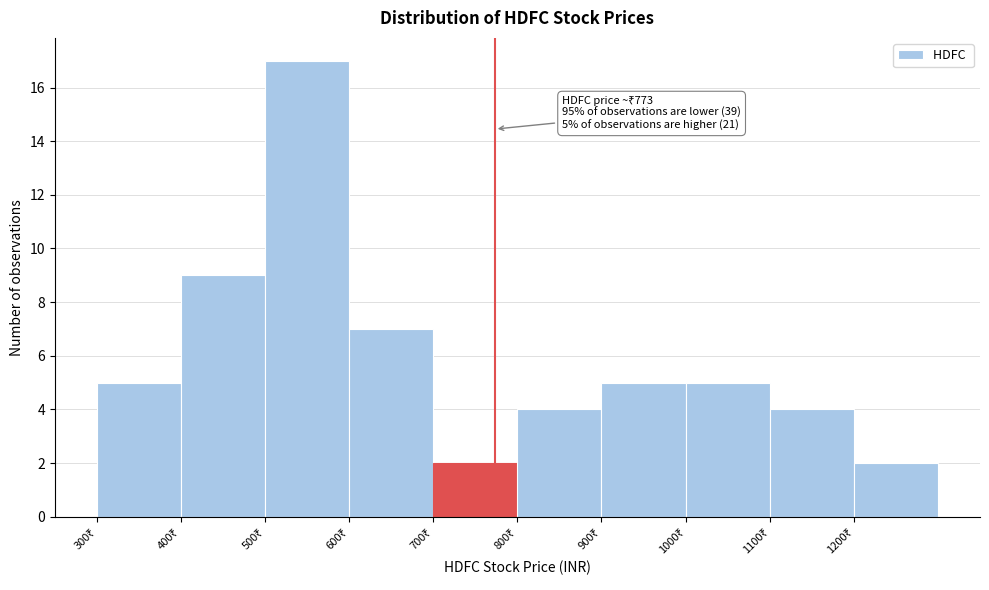

Which range on the x-axis has the tallest bar?

500 to 600